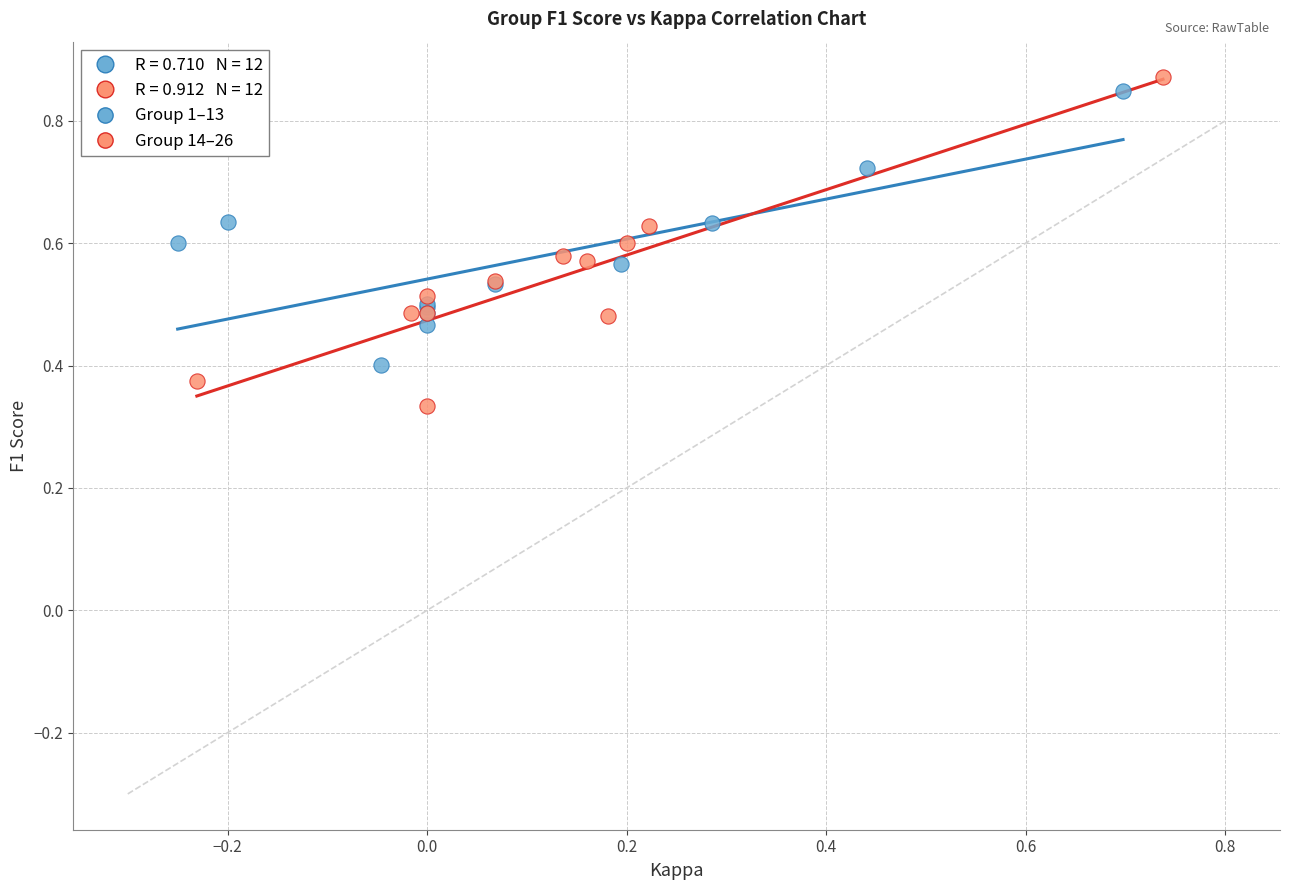

Which series has the largest Y range (max minus min)?

Group 14–26